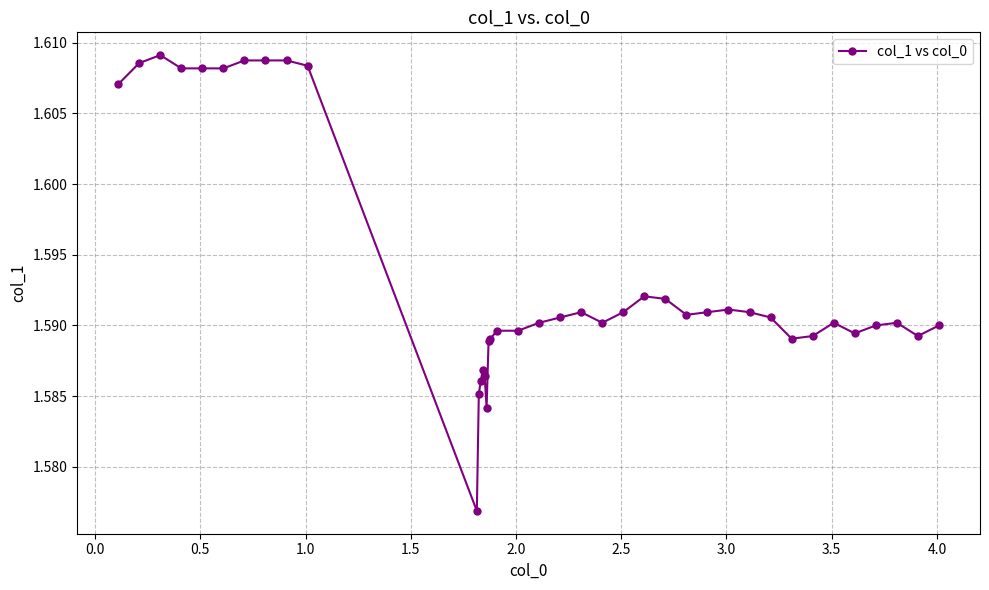

True or false: there are more than 0 points higher than both neighbors.

True